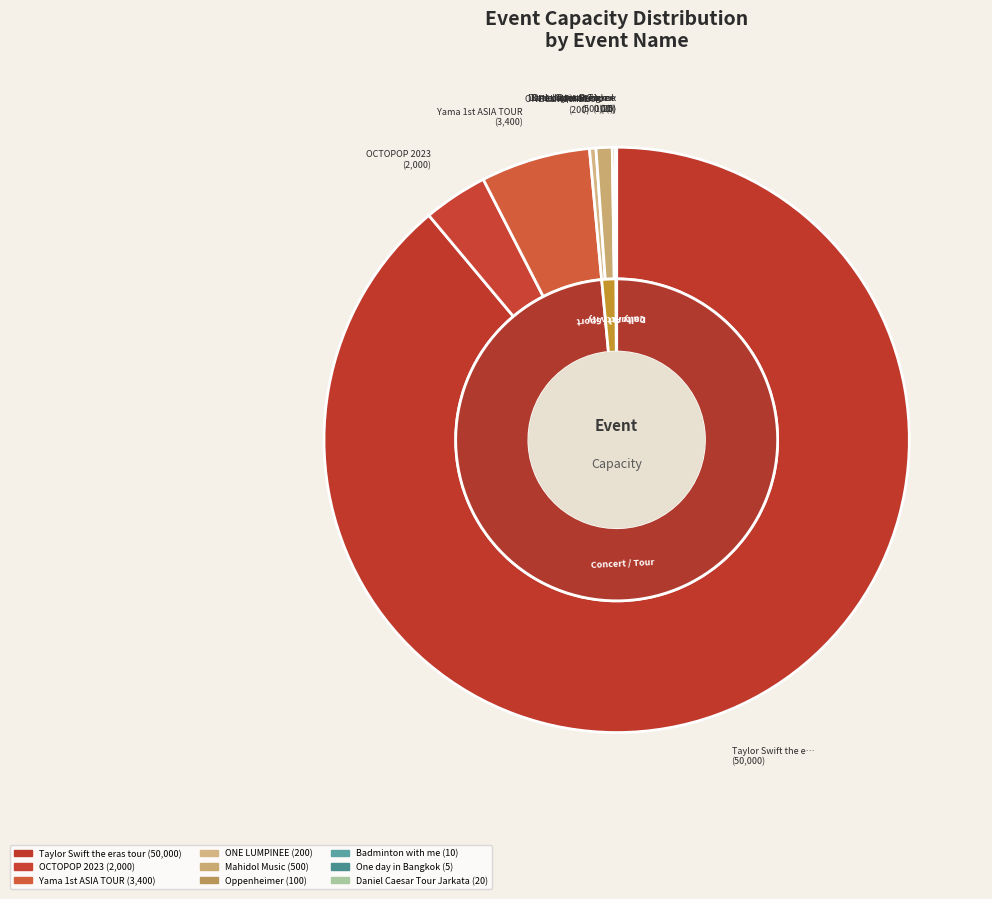

Which category has the biggest portion of the pie?

Taylor Swift the eras tour